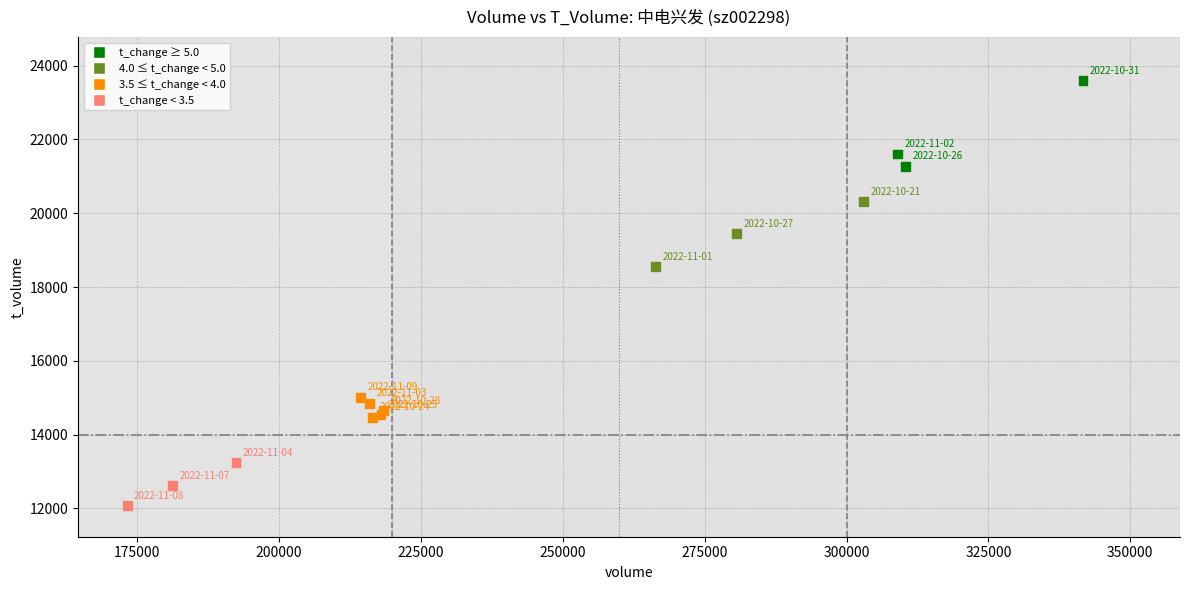

What Y value in the scatter plot is closest to 17836?

18554